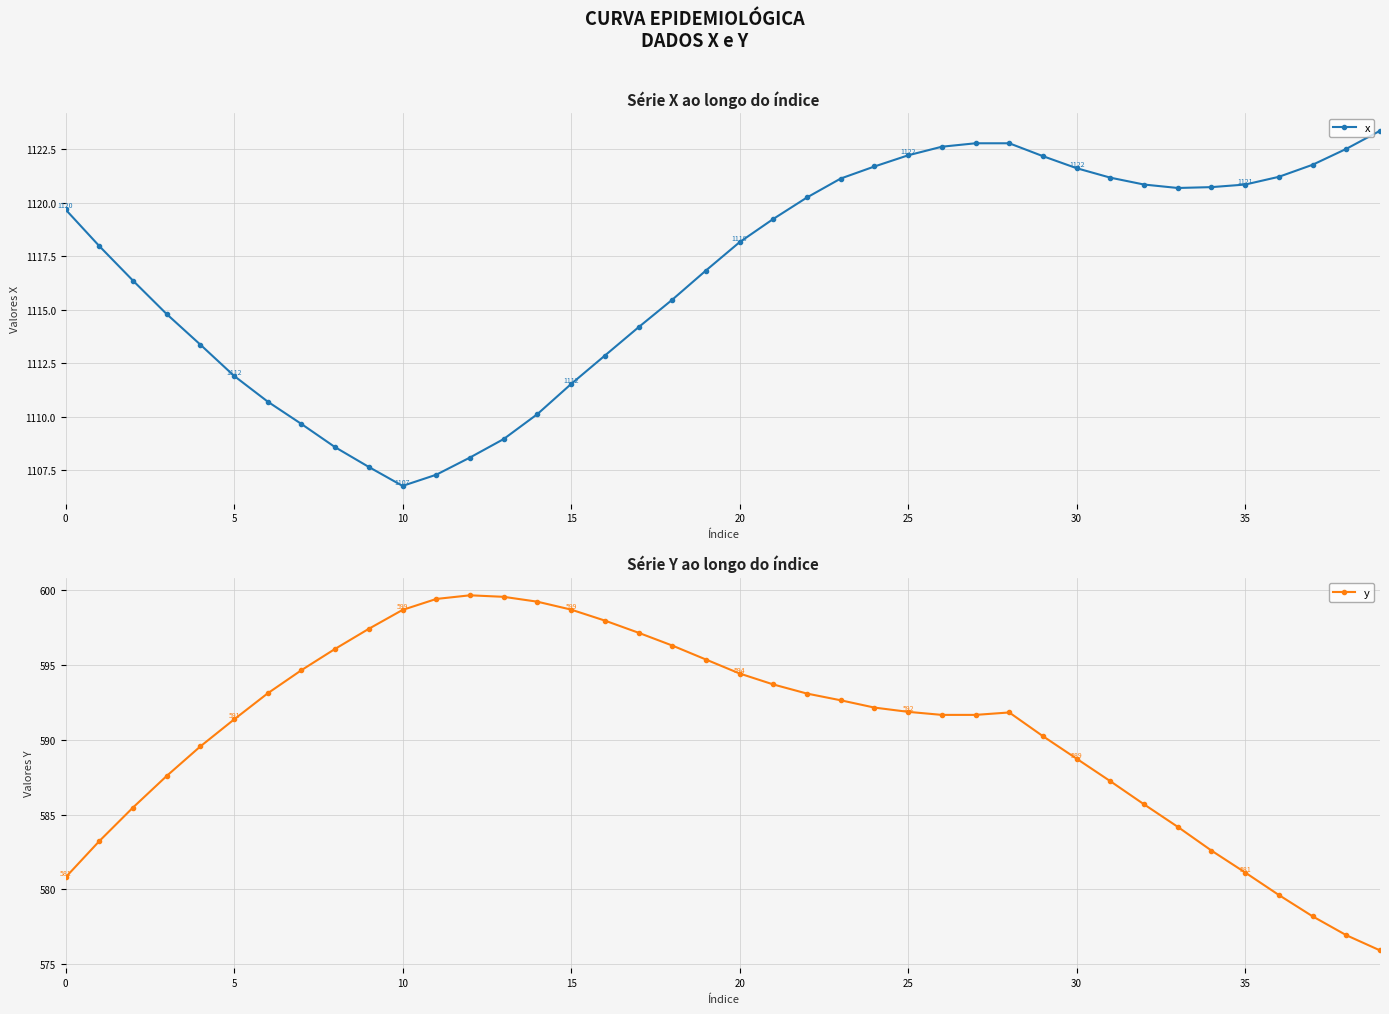

True or false: y has a value of 587.2 at 31.

True